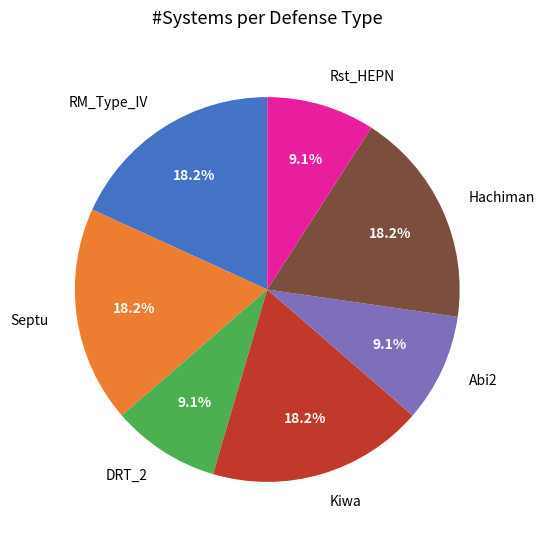

Is RM_Type_IV the majority of the pie?

No